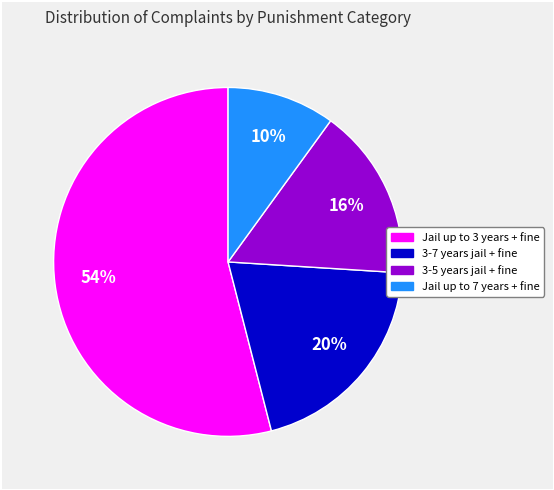

How many slices are in this pie chart?

4